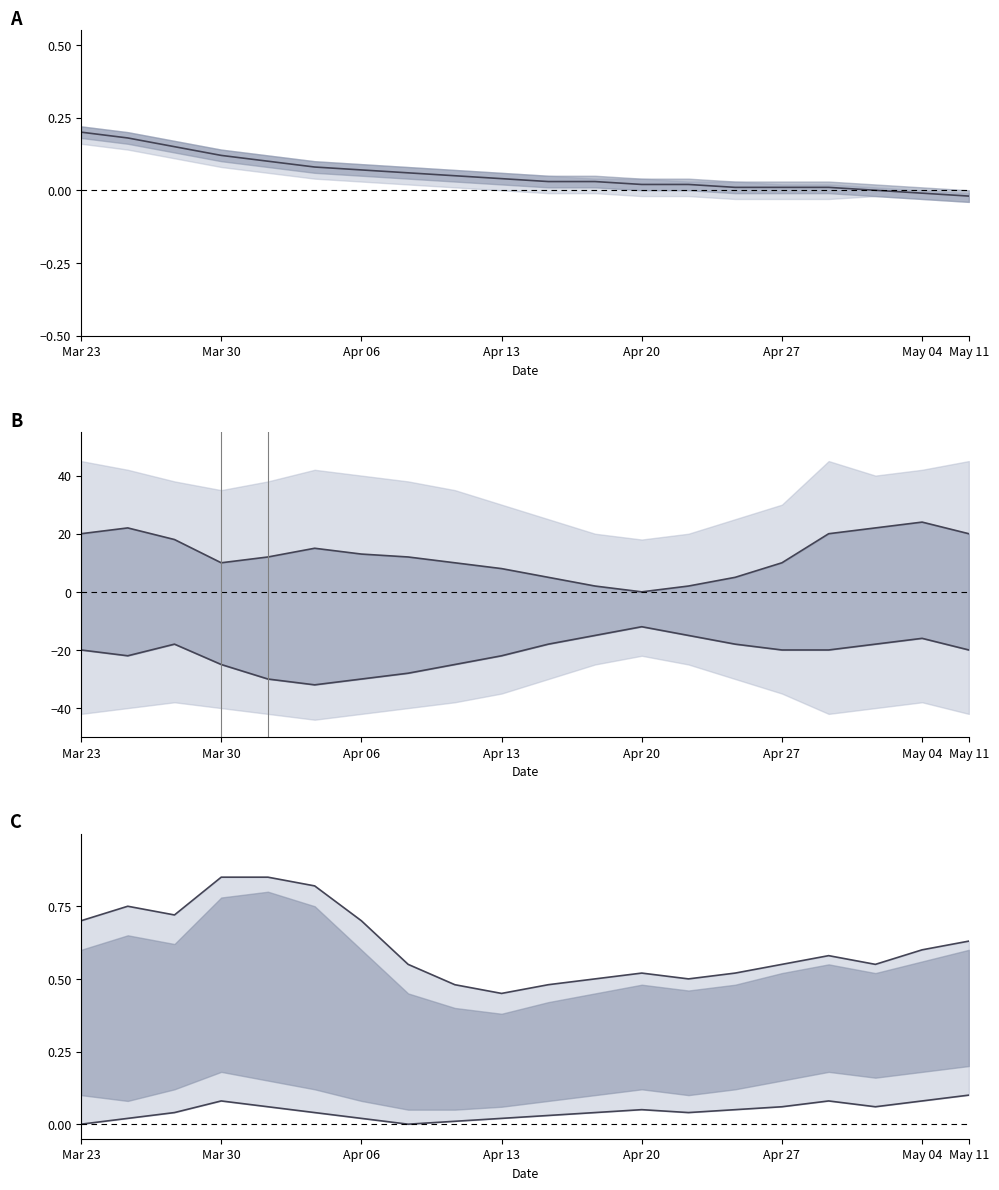

At which category does lower reach its first local valley?

May 11